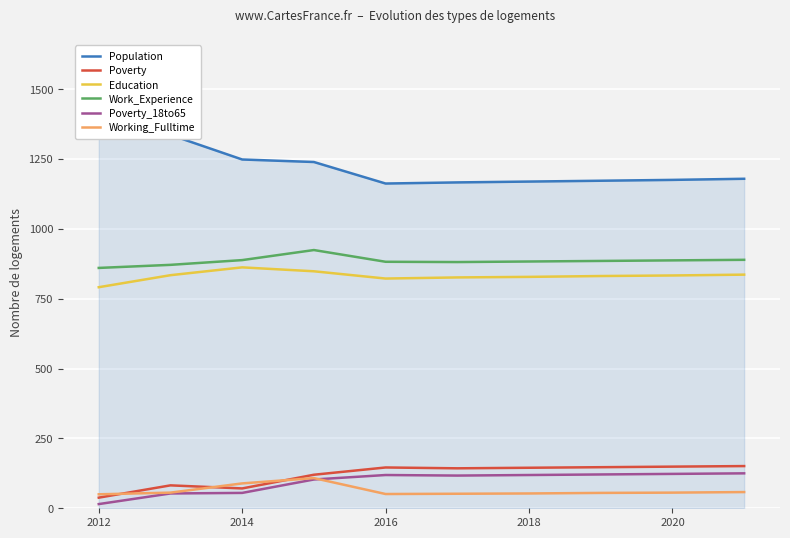

What is the lowest value of the Poverty series?

38